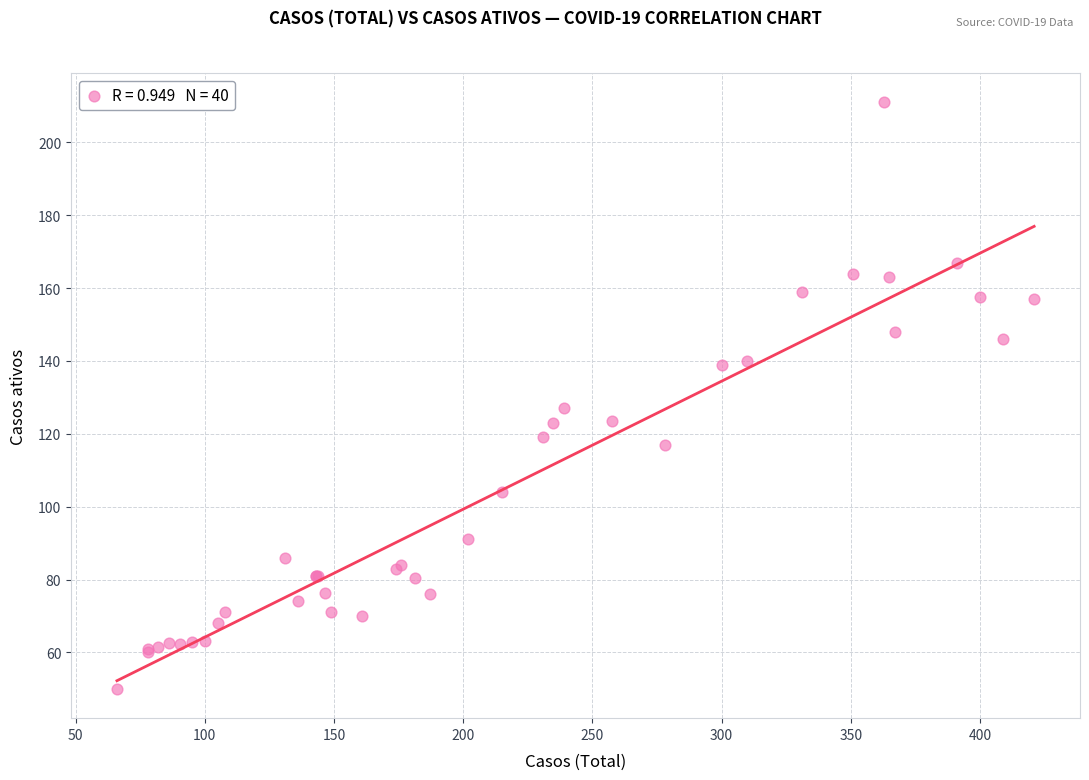

What Y value in the scatter plot is closest to 130?

127.0